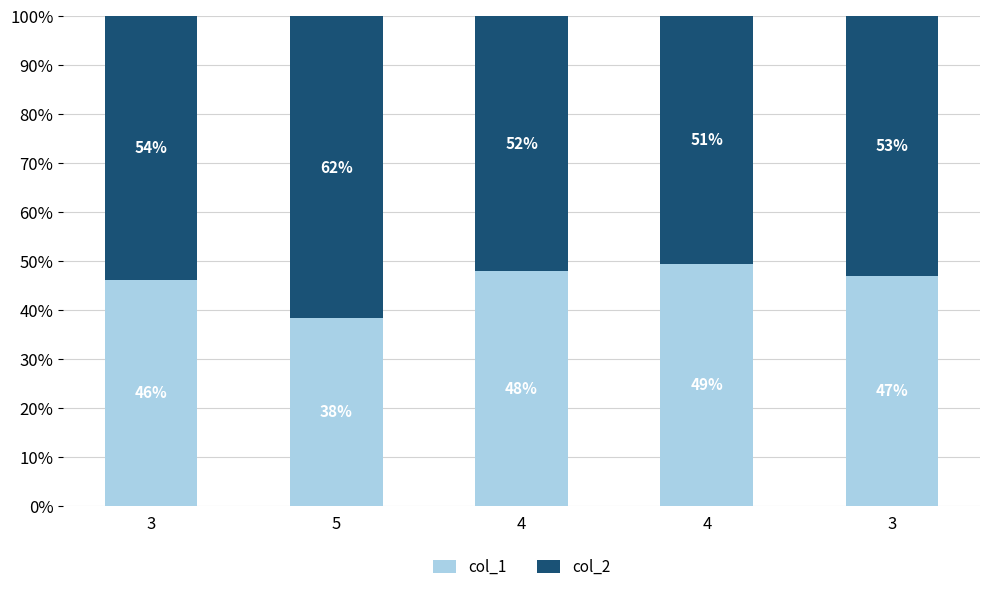

How many bars are there in total?

5